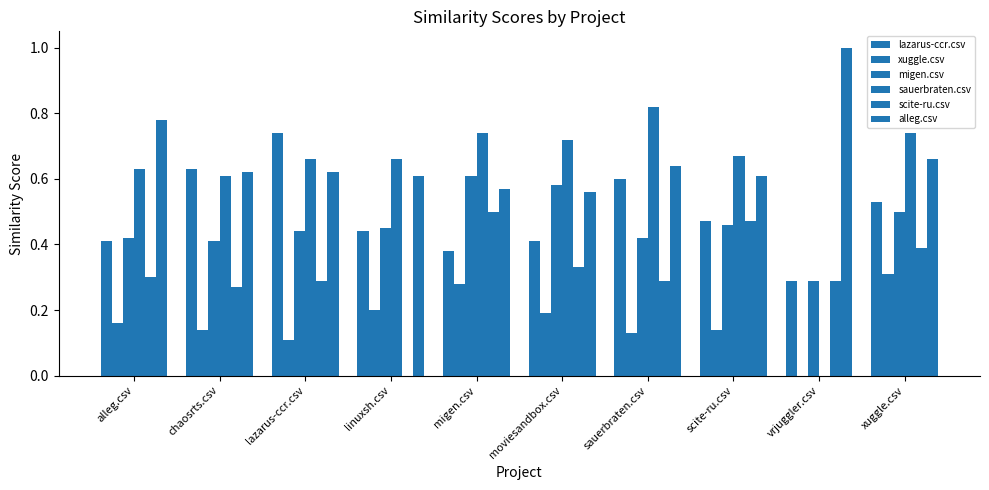

How many values in the xuggle.csv series exceed 0?

9